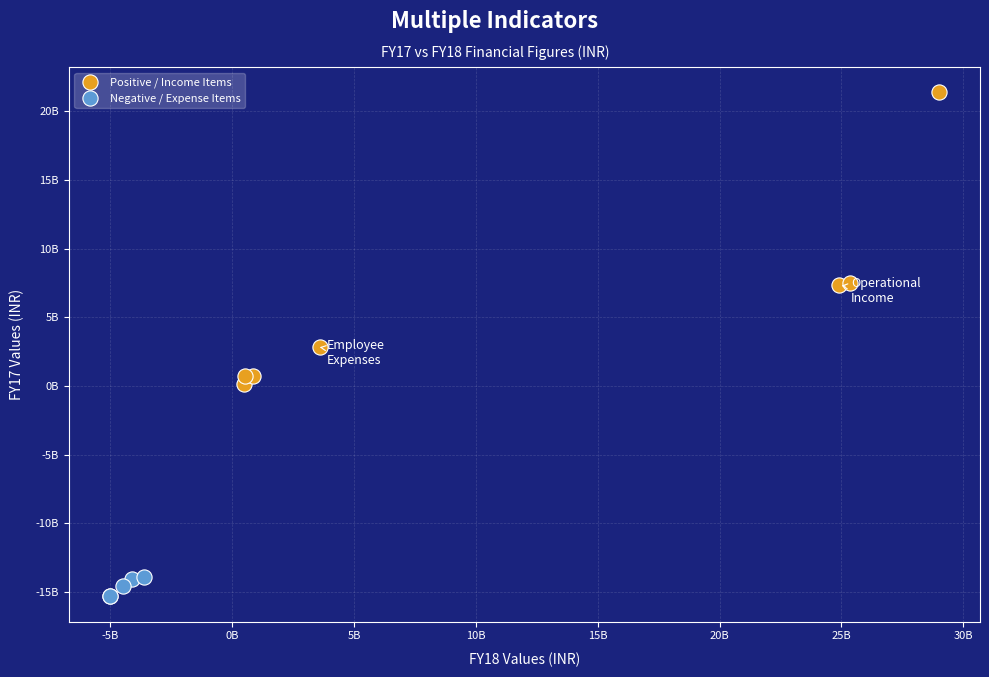

Which series reaches the minimum Y coordinate?

Negative / Expense Items